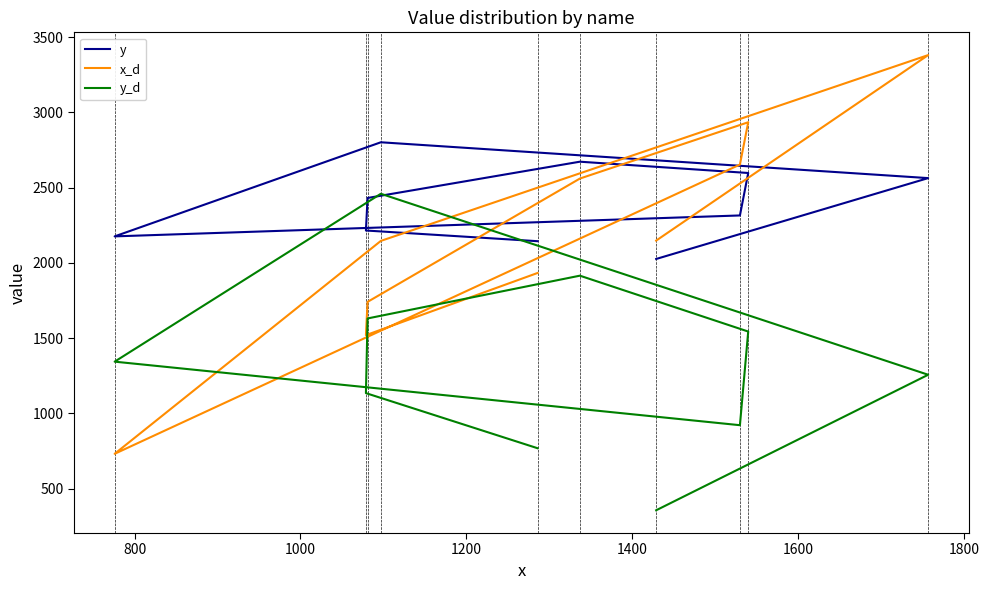

How many interior local peaks does the y series have?

2